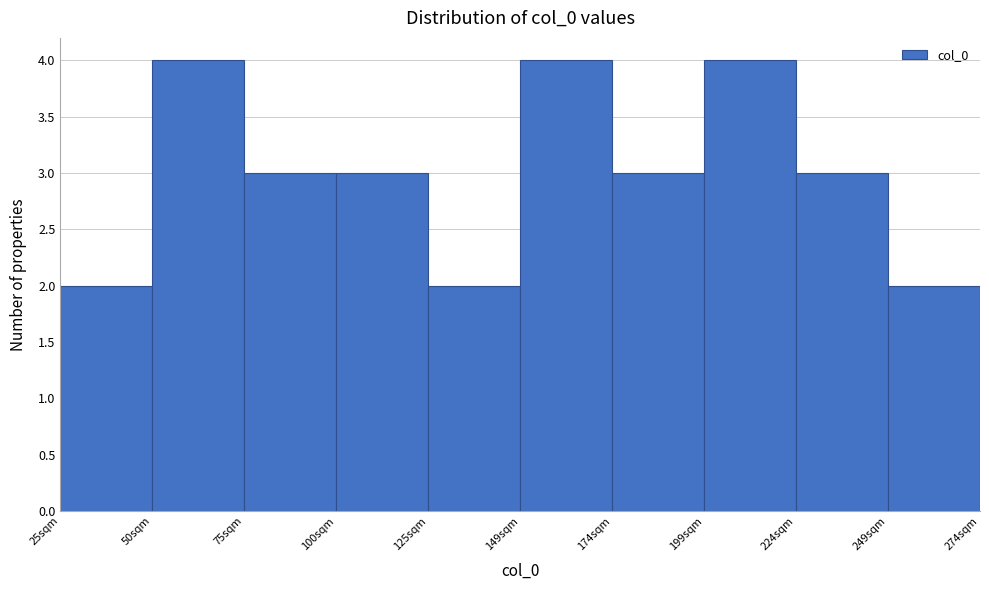

Reading left to right, transcribe this chart: for each bar, give the range it covers on the x-axis and its height. Neither the bar edges nor the heights are printed on the chart, so give them approximately, as read against the axes.

25 to 50: 2
50 to 75: 4
75 to 100: 3
100 to 125: 3
125 to 150: 2
150 to 175: 4
175 to 200: 3
200 to 225: 4
225 to 250: 3
250 to 275: 2